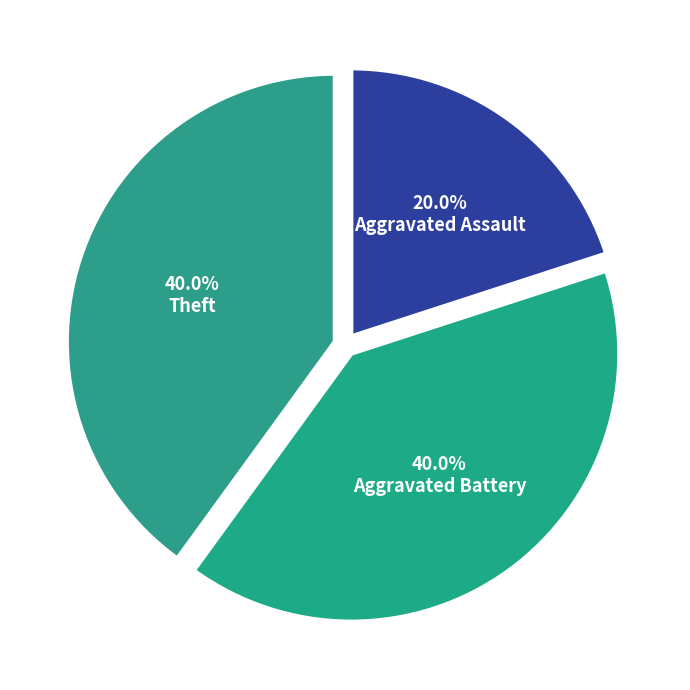

How many segments does this pie chart have?

3